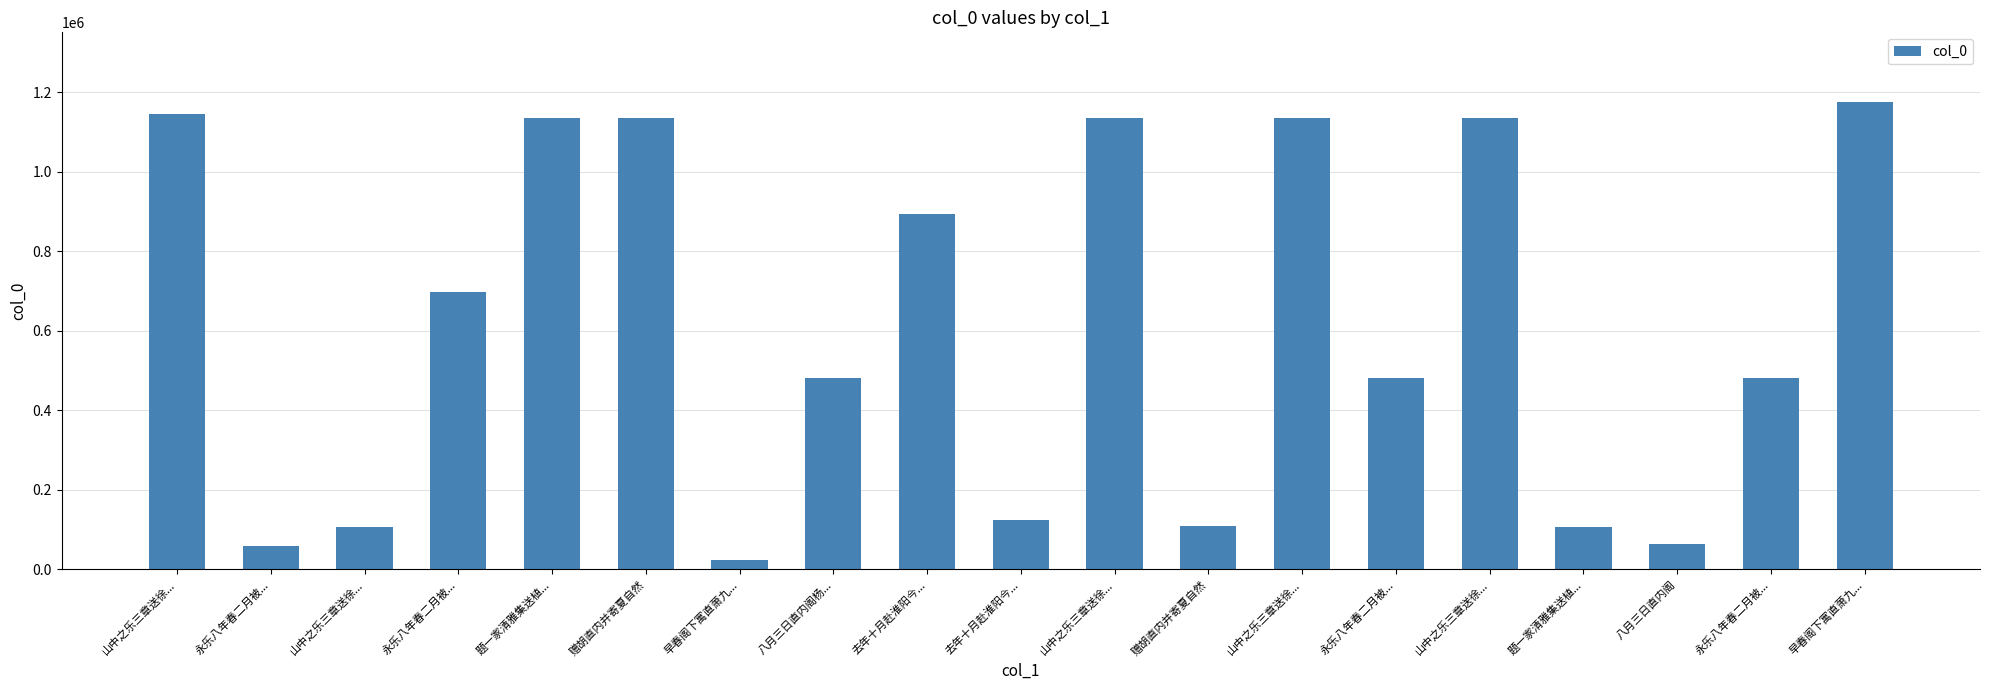

Are the bars grouped side by side (vs. stacked)?

No